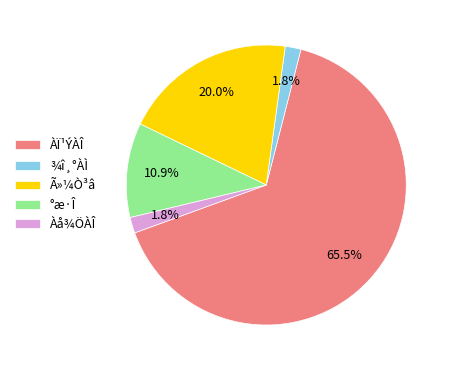

To the nearest percent, what is the average slice percentage?

20%